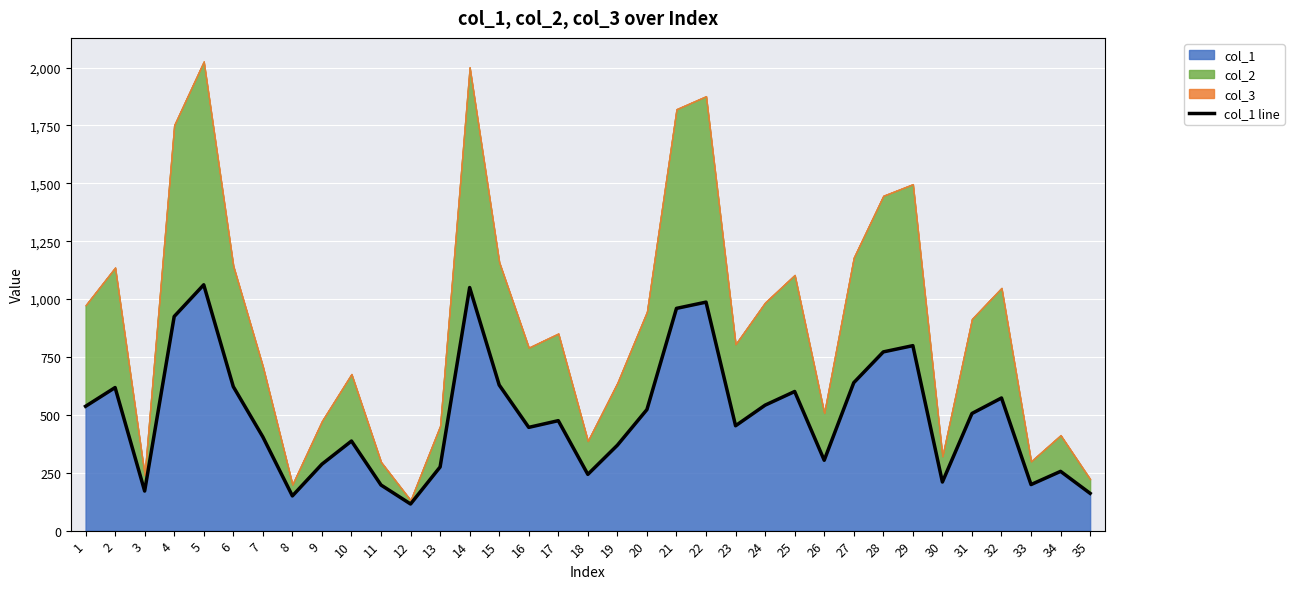

Which label corresponds to the largest value in the chart?

5